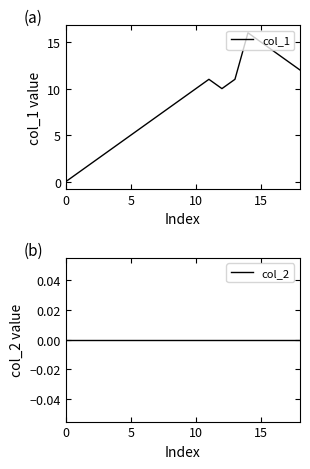

Where is col_1 nearest to the value 8?

8